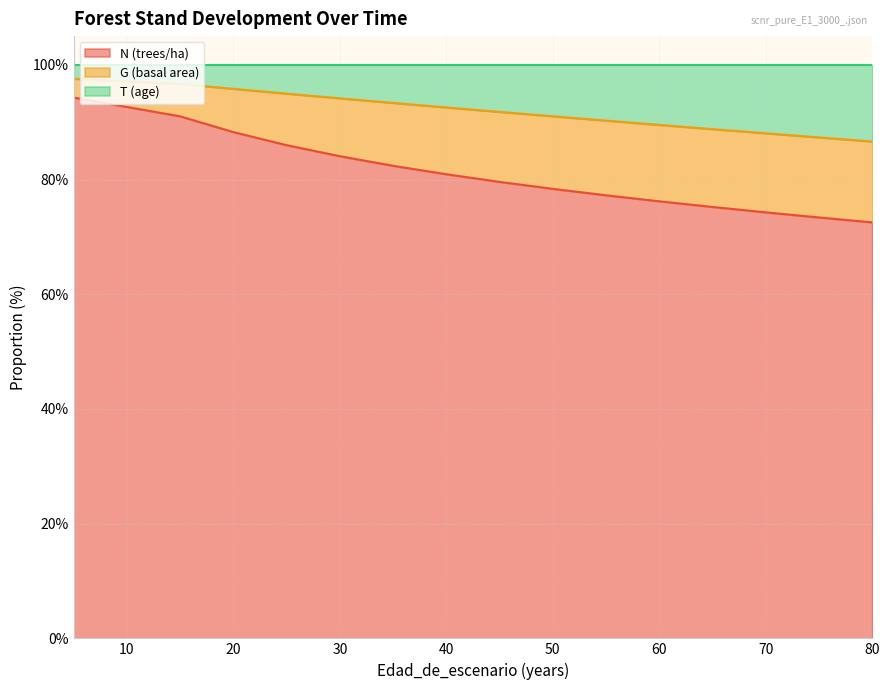

At which label does N (trees/ha) first exceed 92?

5